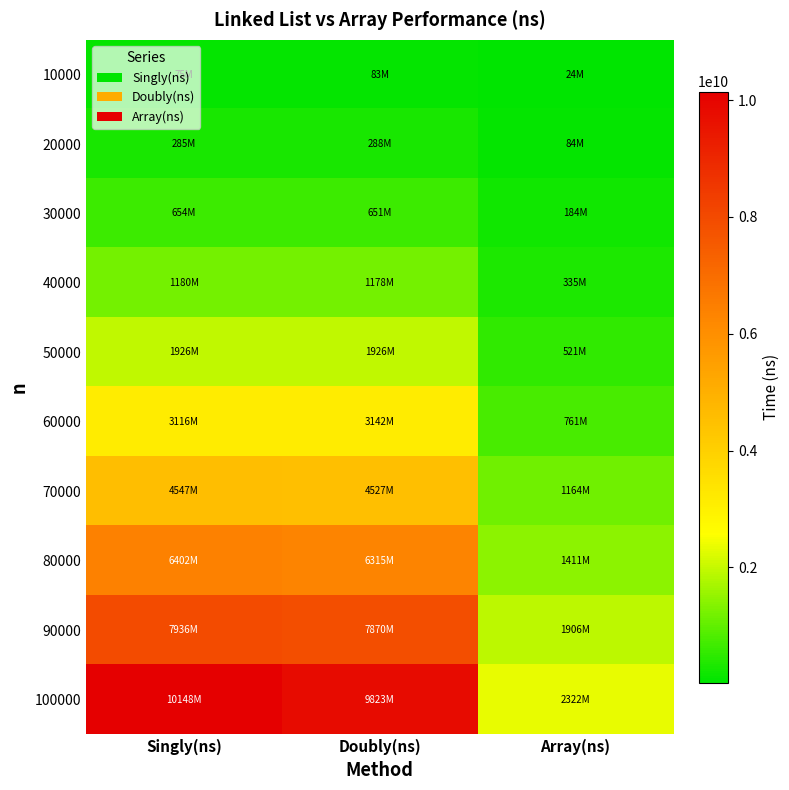

Which label corresponds to the smallest value in the chart?

Array(ns)